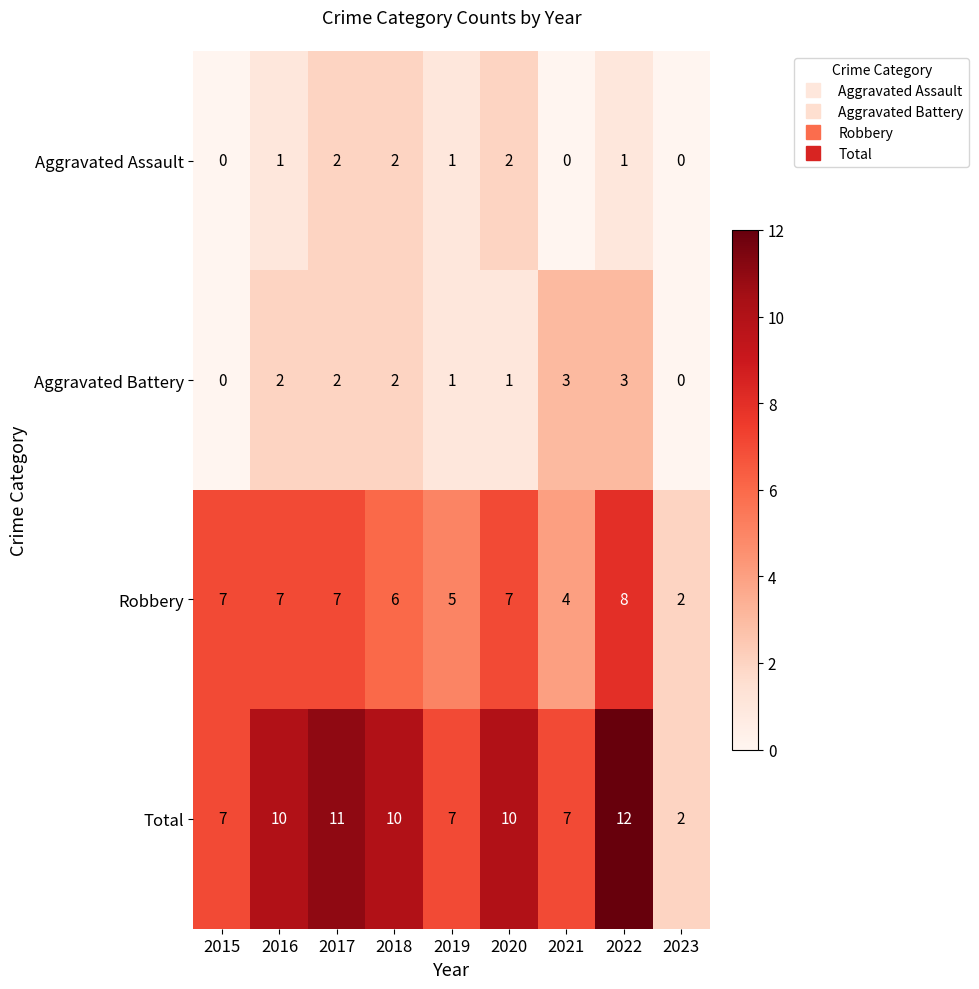

Count the Aggravated Assault values in the range 0 to 2.

9